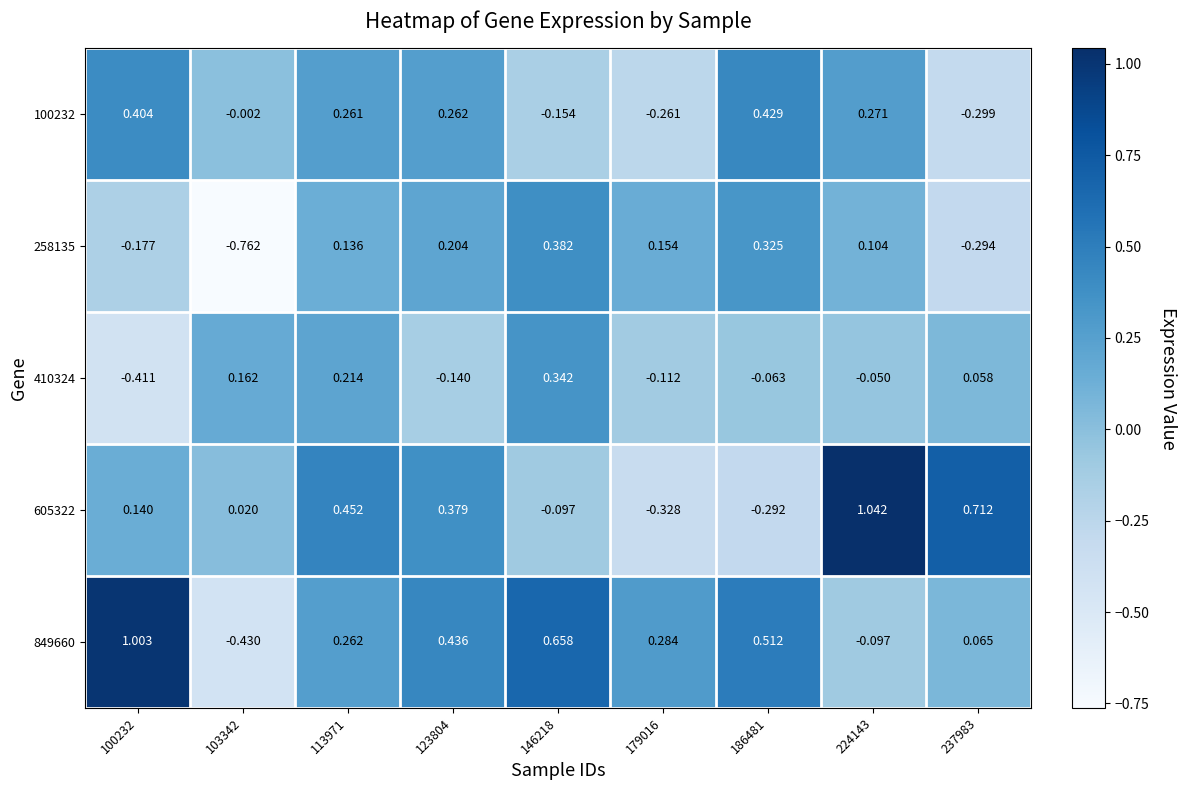

Is the value of 410324 at 179016 greater than the value of 849660 at 237983?

No